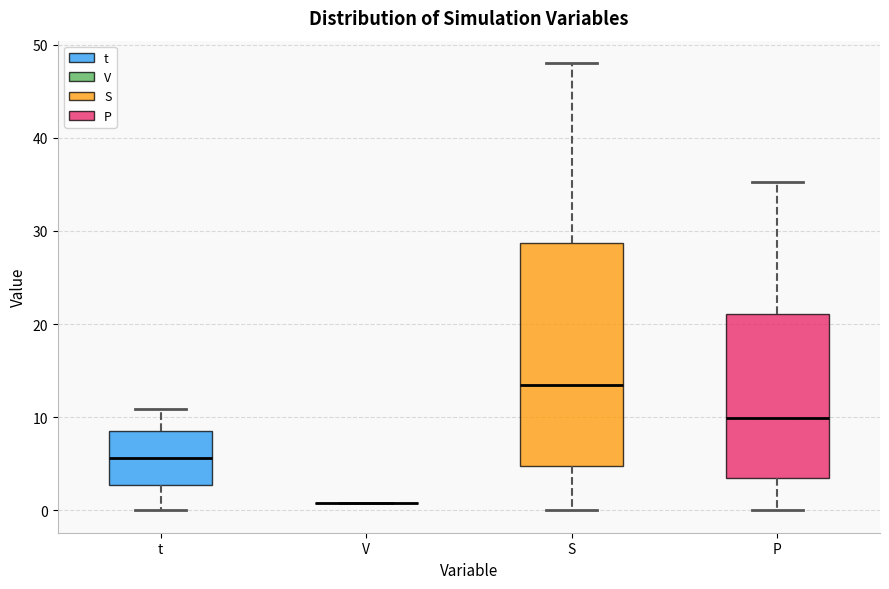

Where does the upper whisker of the box for S end on the y-axis? The values are not printed on the chart, so give them approximately, as read against the axis.

48